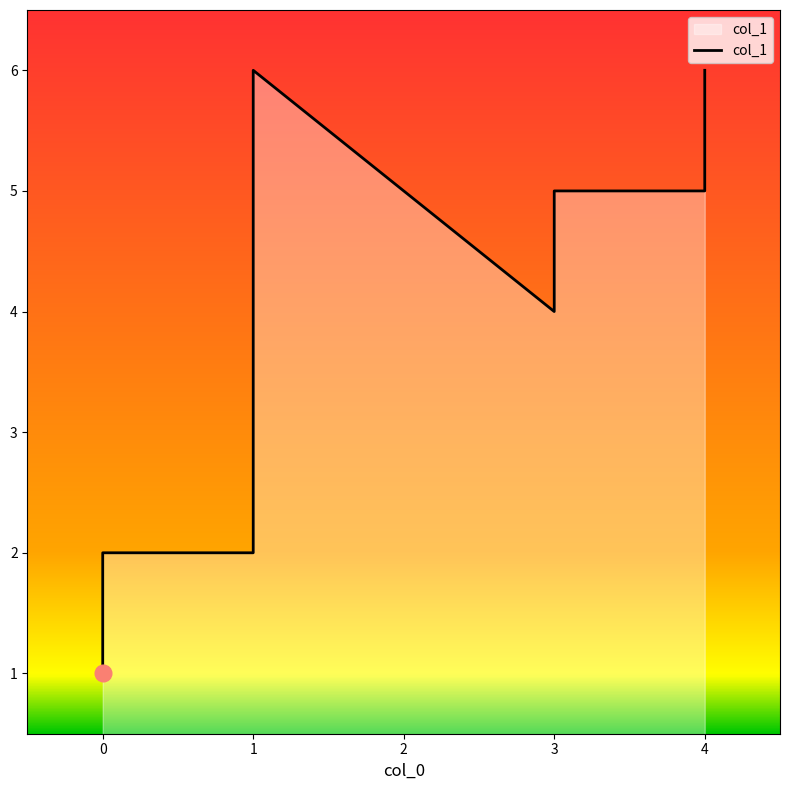

What is the maximum value shown in the chart?

6